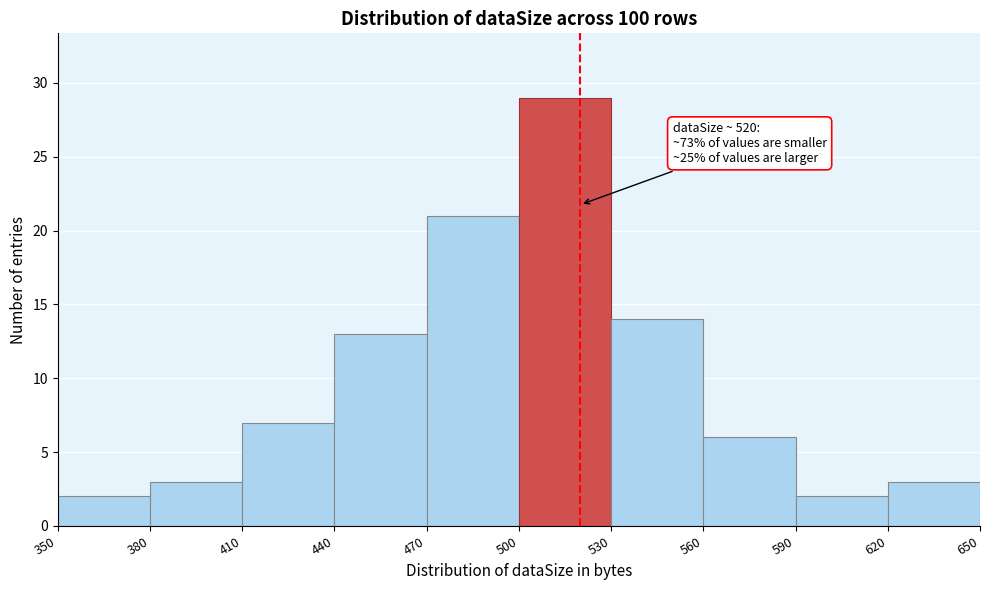

Which range on the x-axis has the tallest bar?

500 to 530